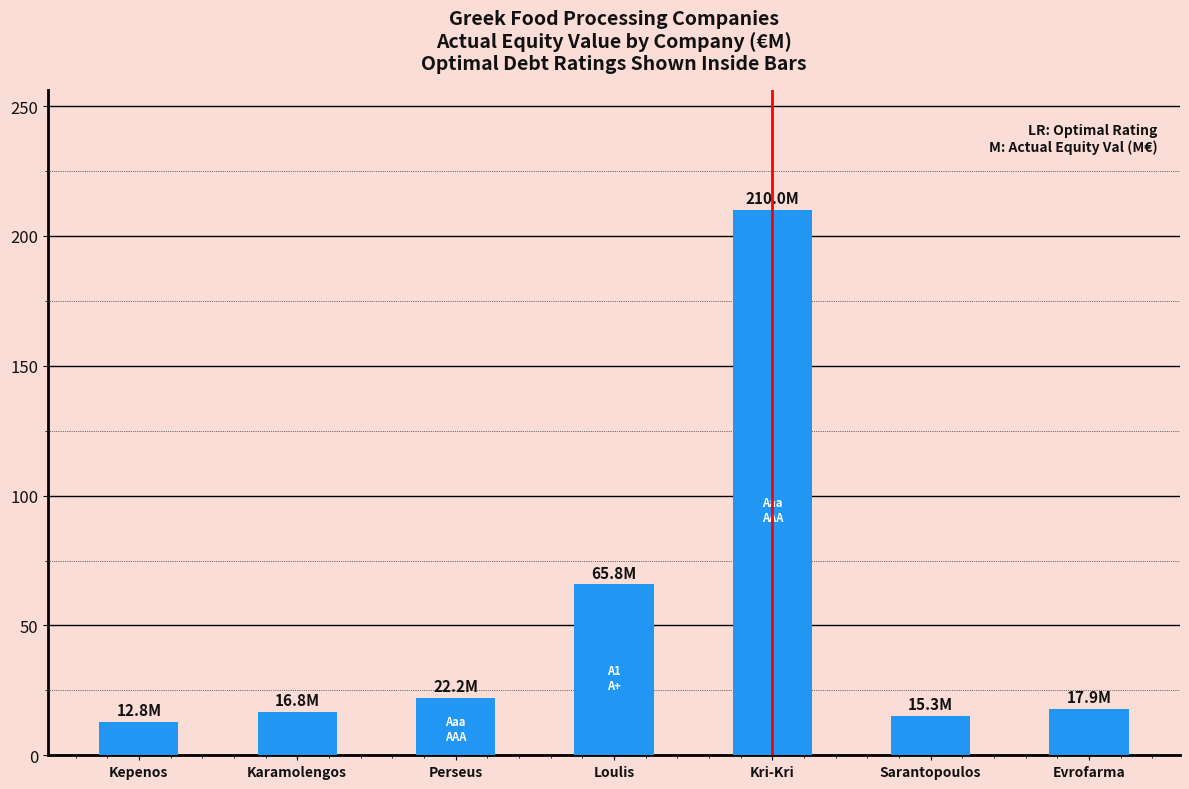

What is the difference between the maximum and minimum values?

197.2